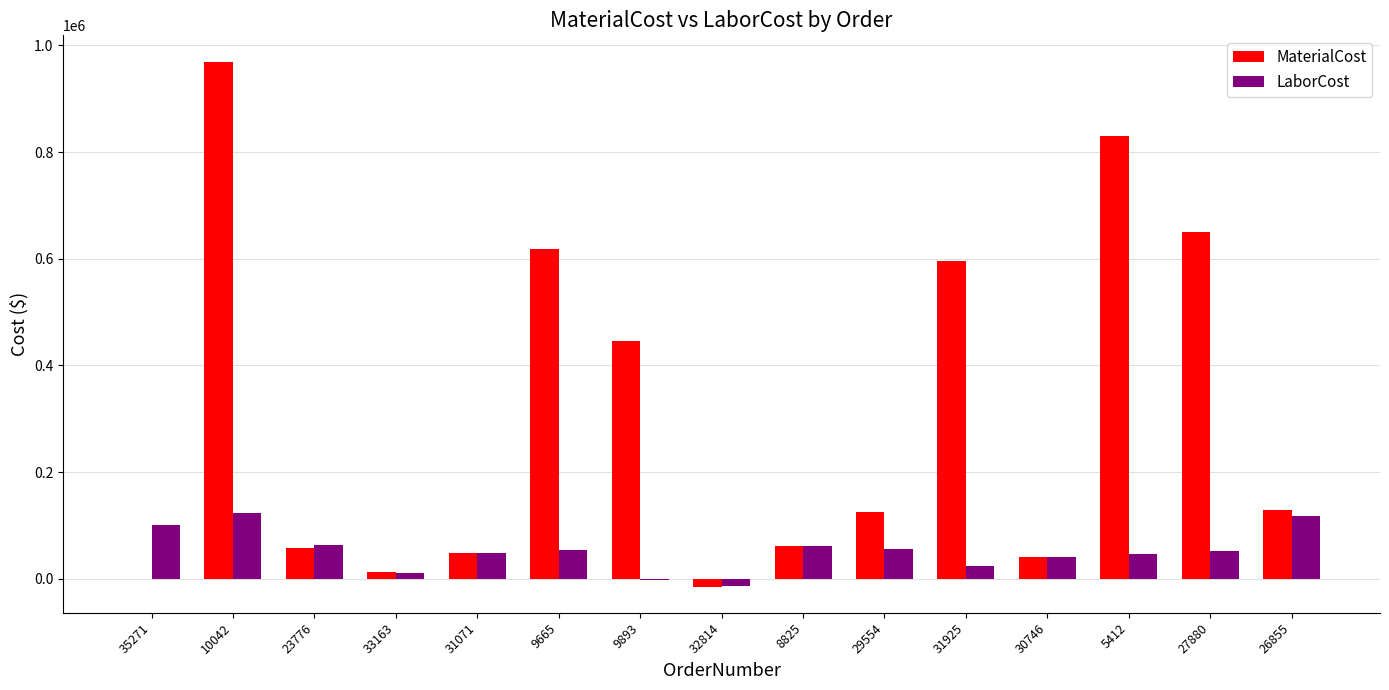

Is it true that MaterialCost equals 596232.0 at 31925?

True